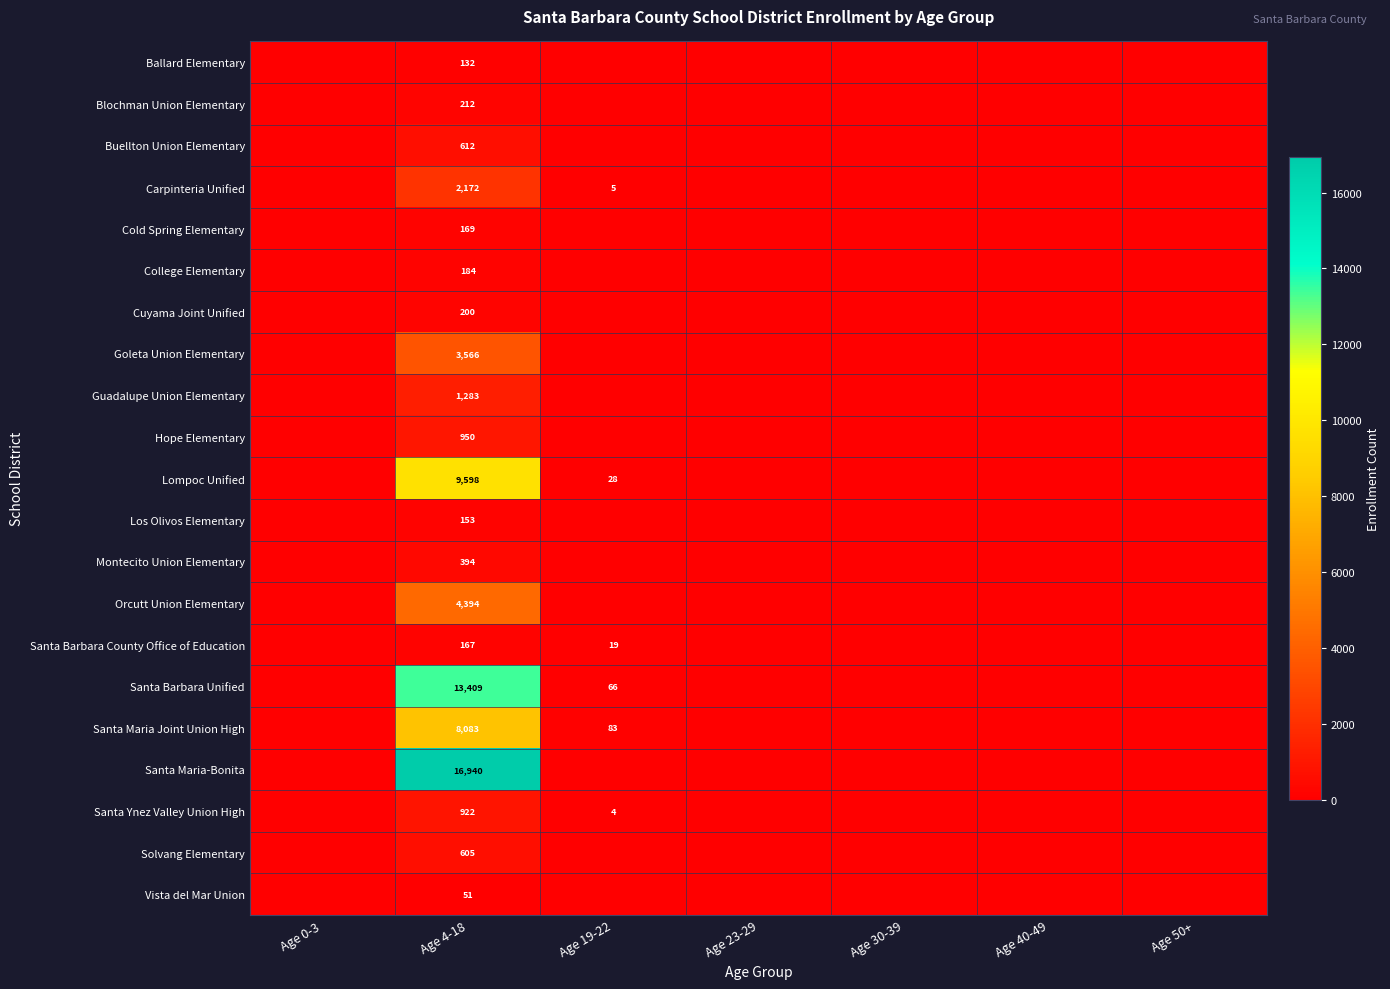

Is the value of Santa Ynez Valley Union High at Age 4-18 greater than the value of Montecito Union Elementary at Age 4-18?

Yes